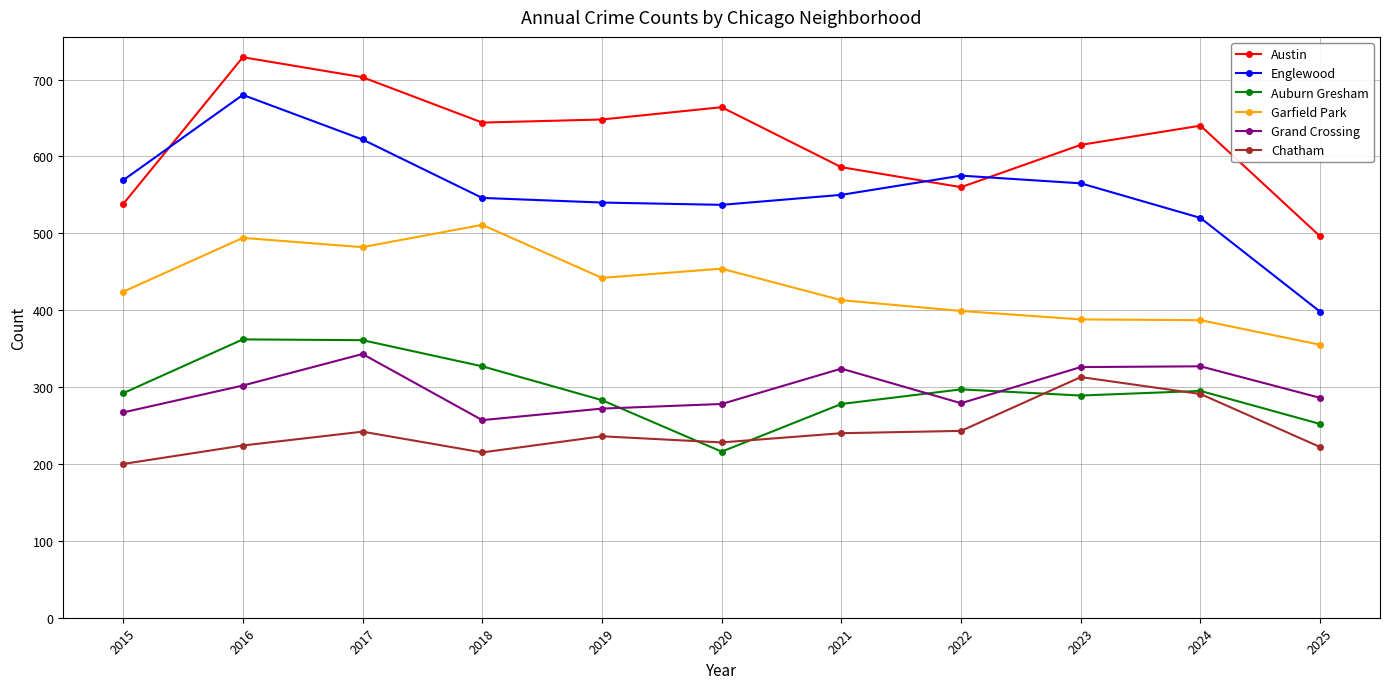

At which category does the chart reach its minimum across all series?

2015